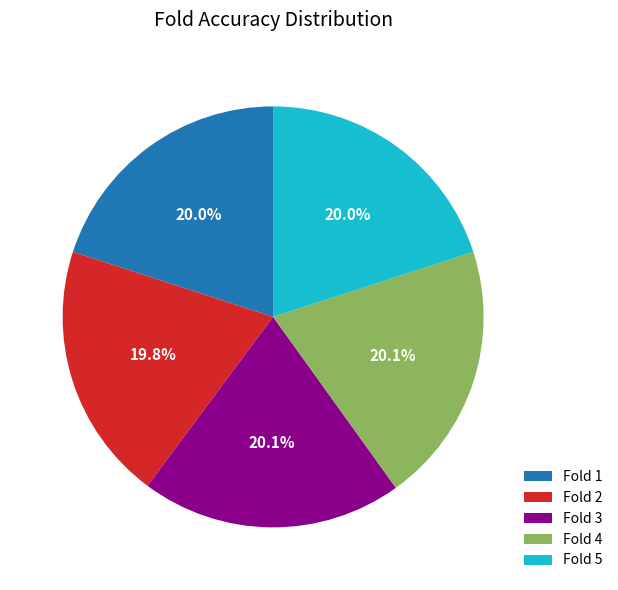

To the nearest percent, what is the average slice percentage?

20%